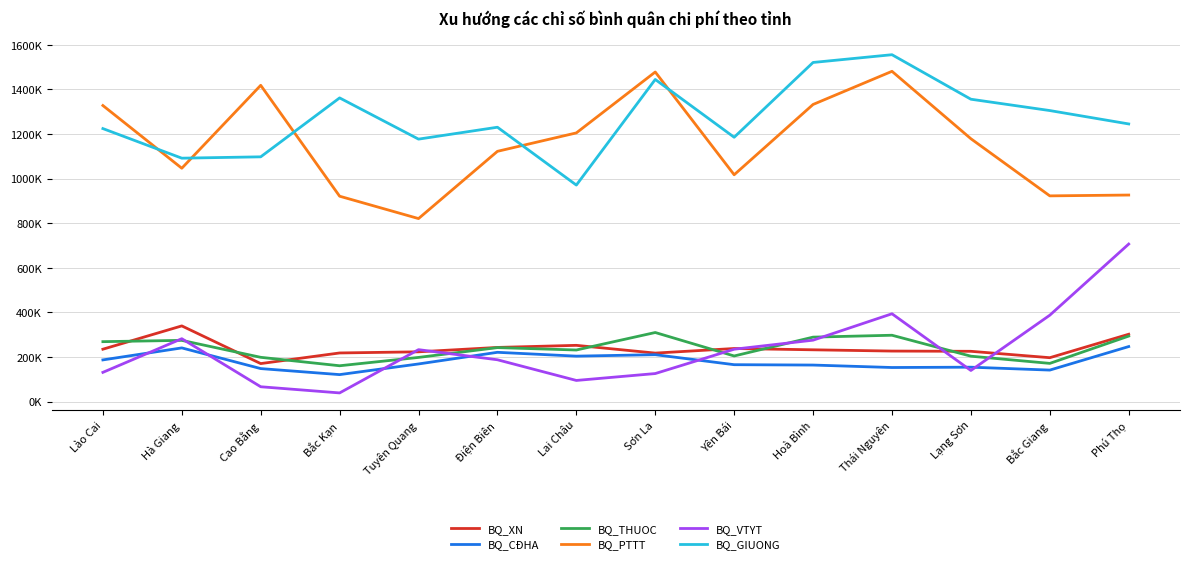

What is the difference between the maximum and minimum values in the BQ_VTYT series?

667719